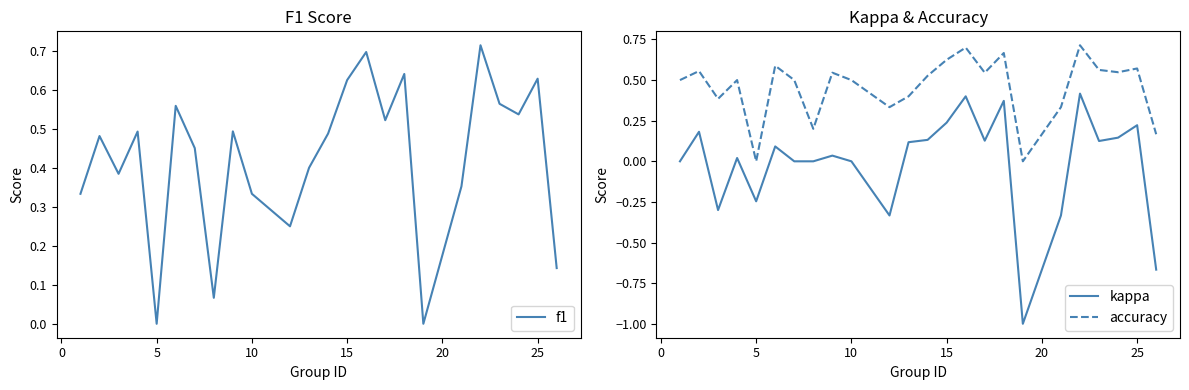

True or false: accuracy and kappa intersect in this chart.

False